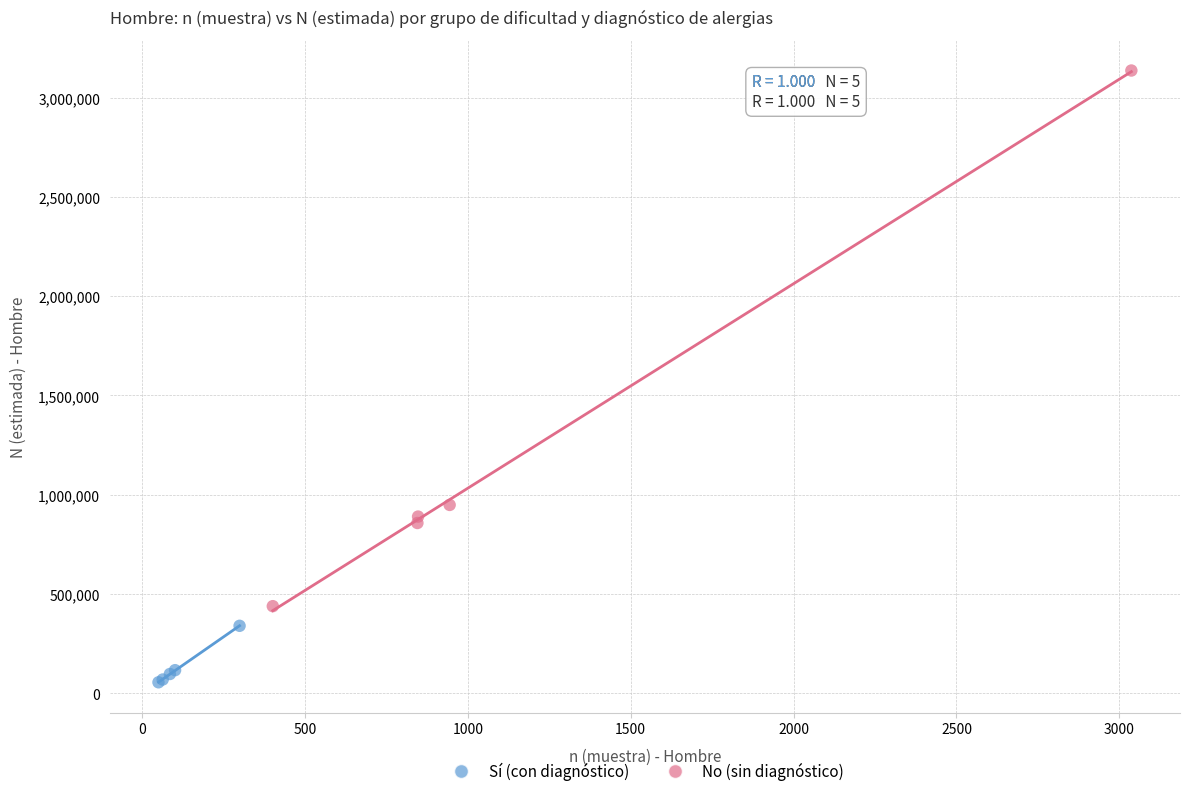

Which series contains the highest Y value?

No (sin diagnóstico)